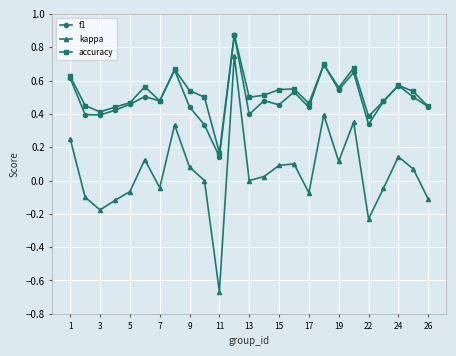

True or false: accuracy has more than 0 interior local peaks.

True